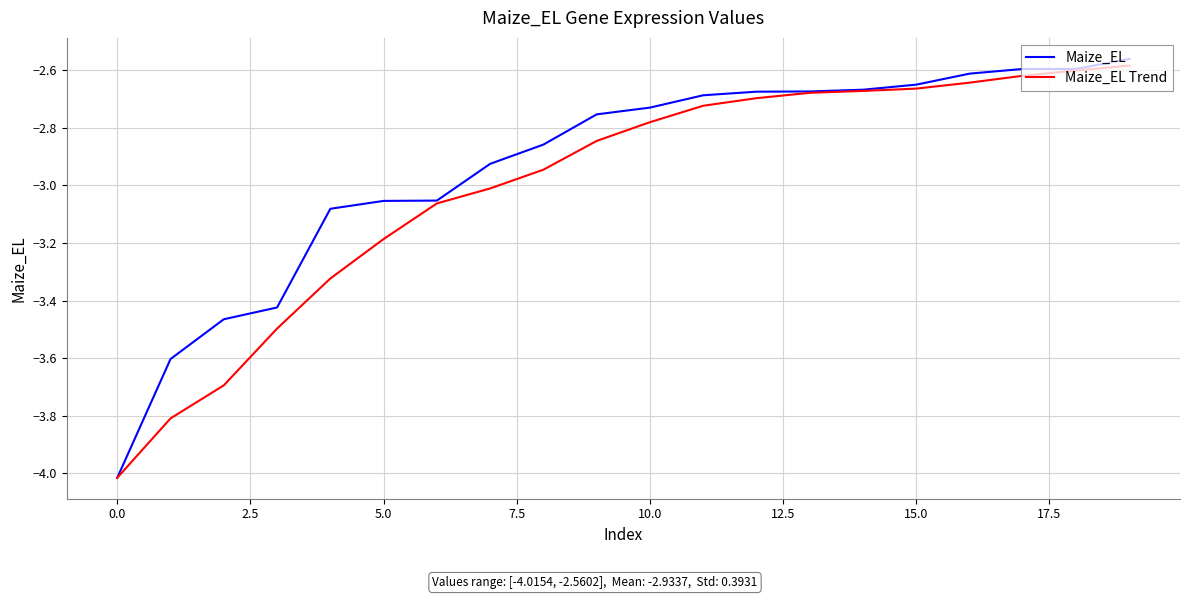

Which series has the largest total across all categories?

Maize_EL